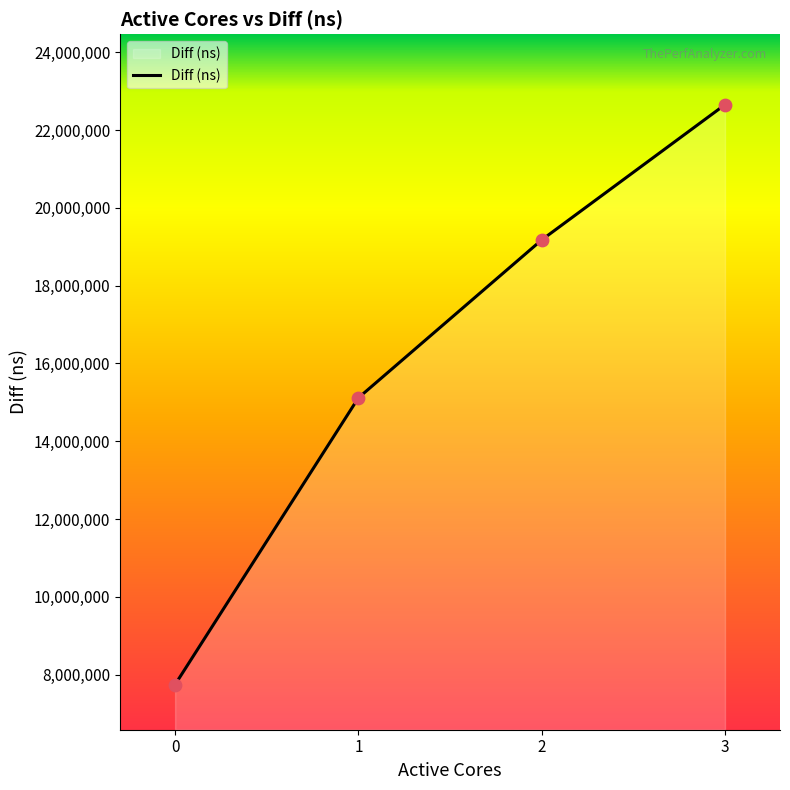

Between 2 and 3, which is larger?

3